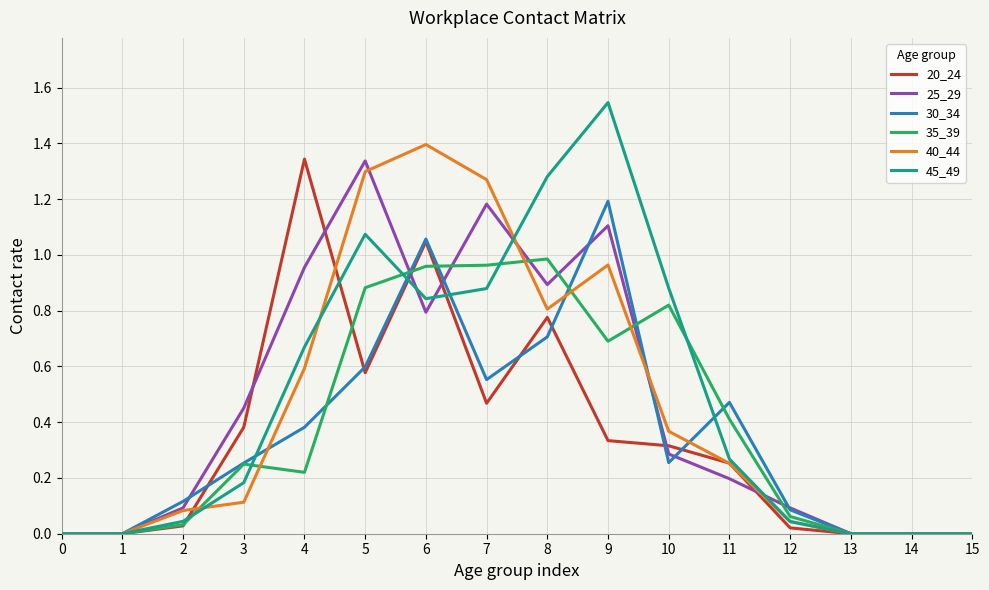

What is the sum of all 40_44 values?

7.2